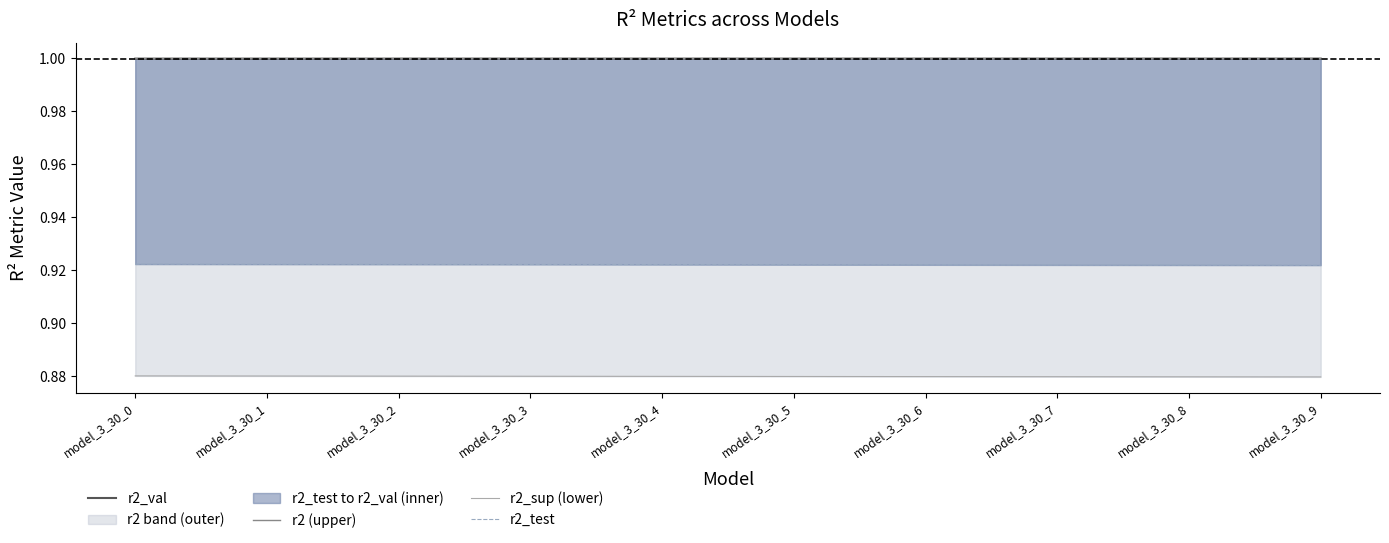

True or false: r2_sup (lower) and r2 (upper) cross at least once.

False